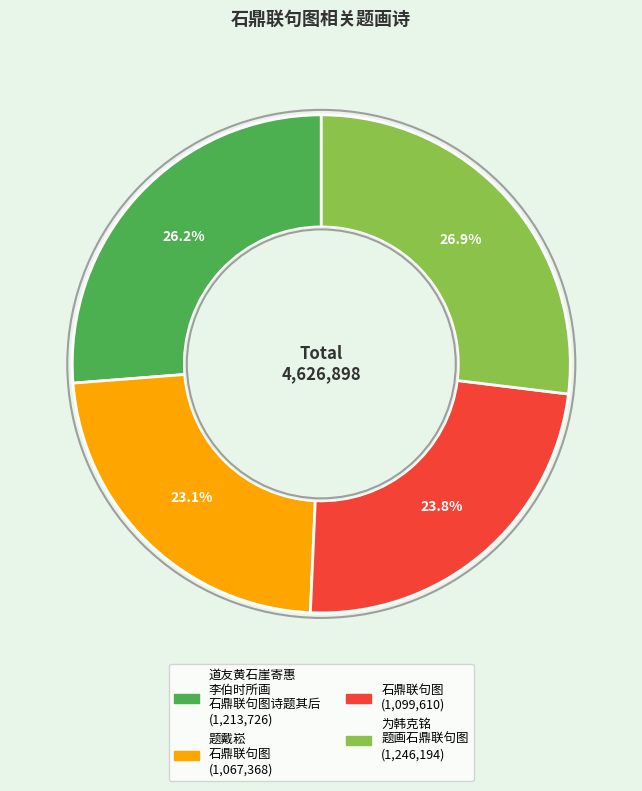

Is there a majority slice in this chart?

No